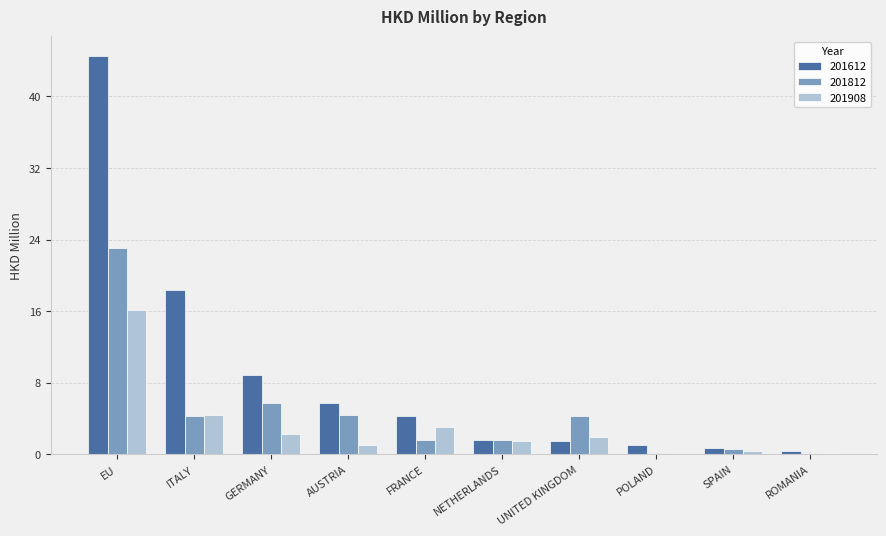

Read the 201908 value at GERMANY.

2.3